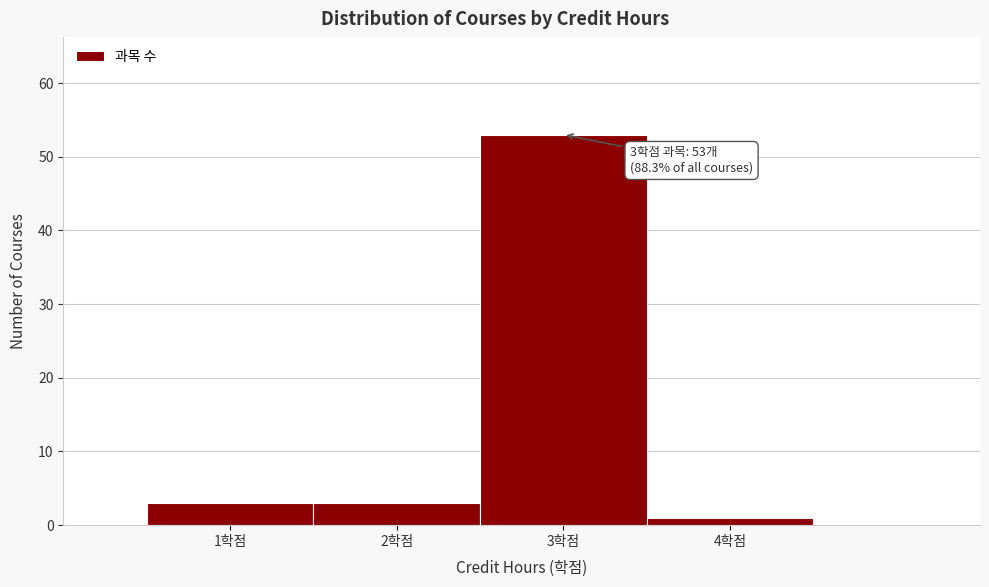

Over which range of the x-axis is the bar tallest?

2.5 to 3.5